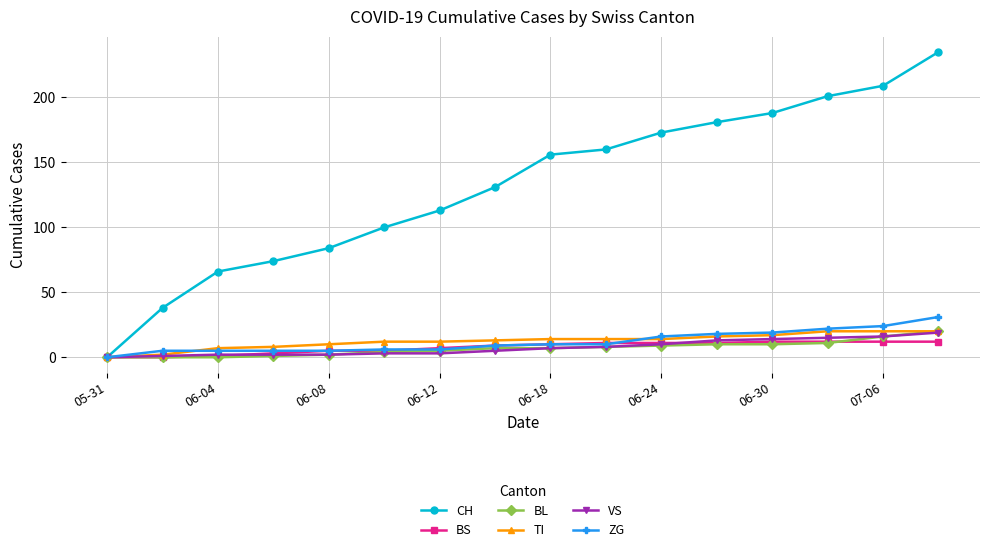

Which series has the largest range (max minus min)?

CH